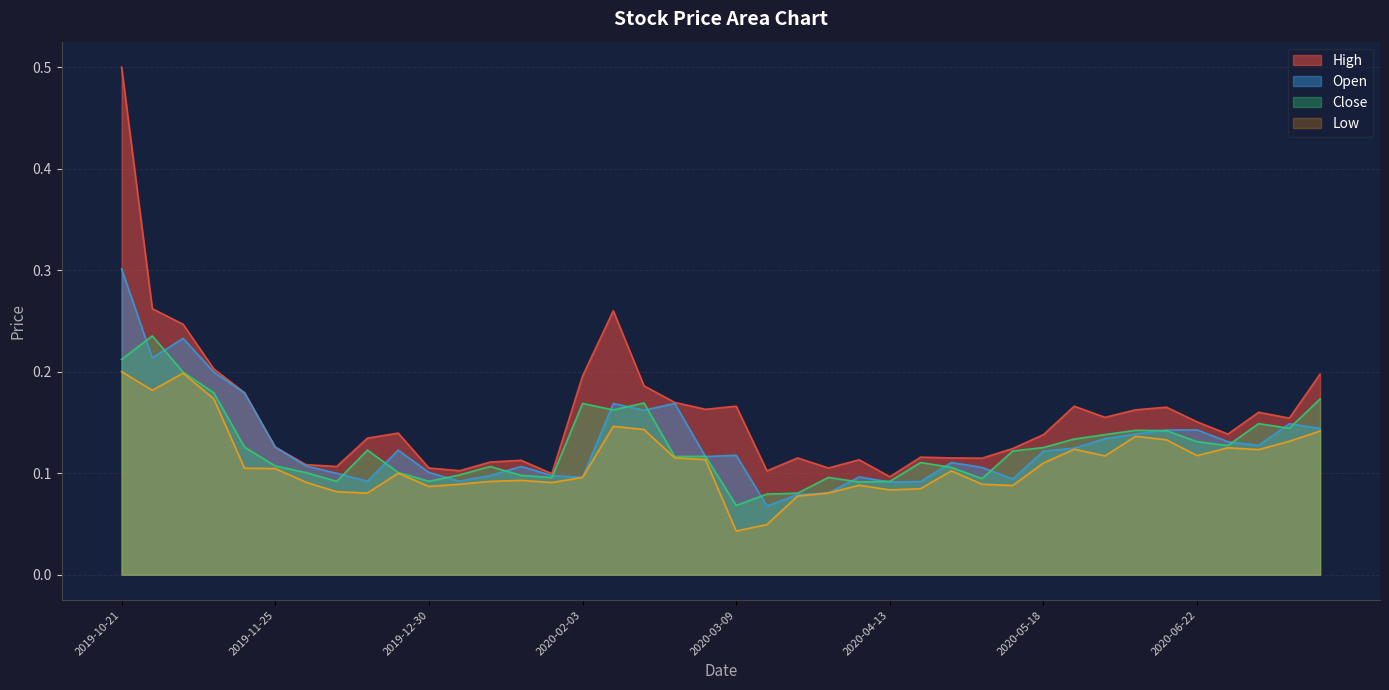

True or false: Close and High intersect in this chart.

False